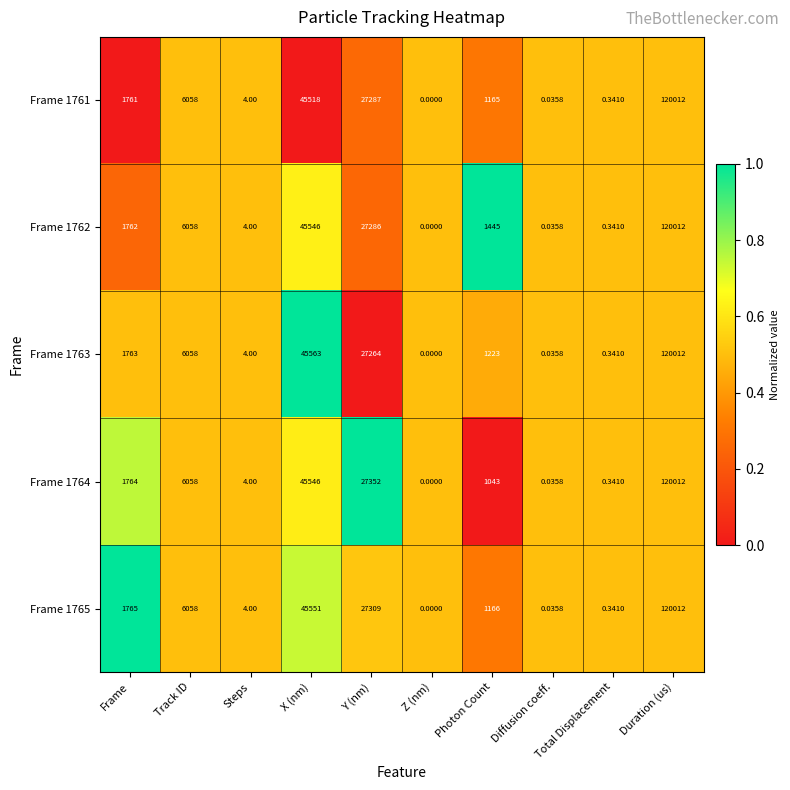

Which category has the lowest value across all series?

Z (nm)